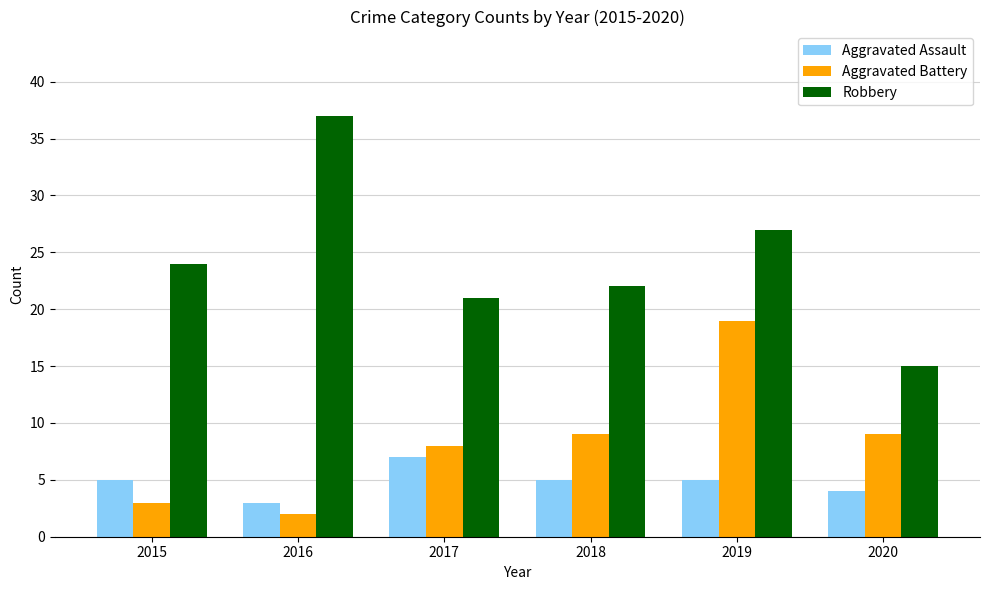

At which category is the sum across all series the highest?

2019